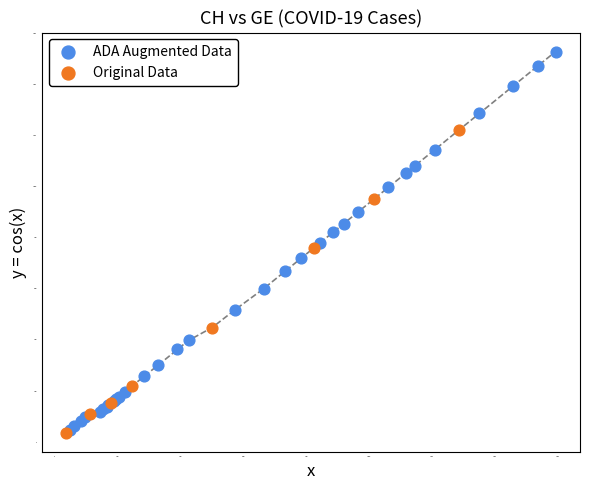

Which series contains the highest Y value?

ADA Augmented Data